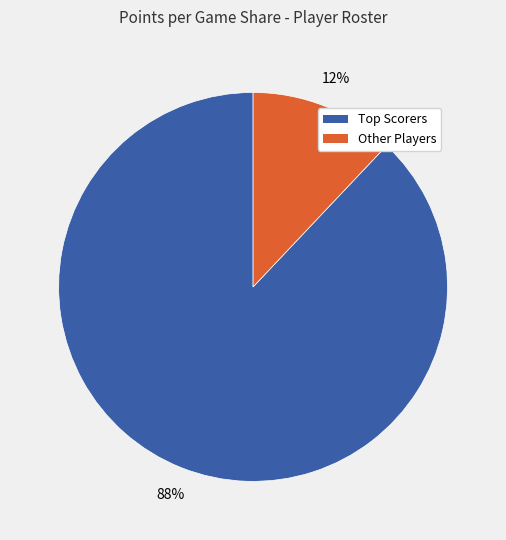

Does any single category account for the majority?

Yes